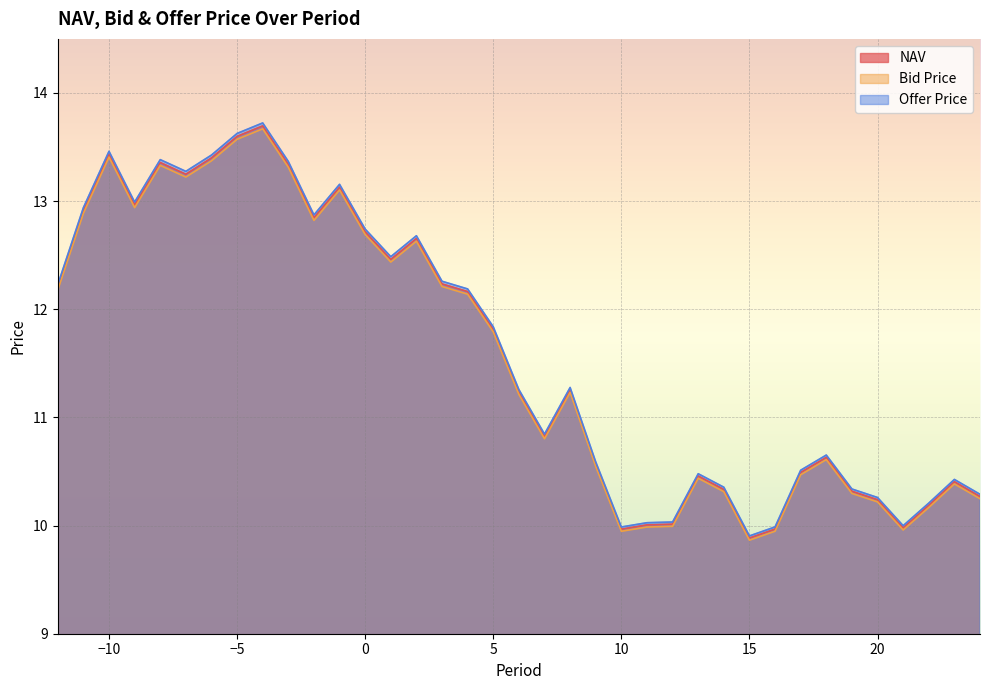

What is the average value of the Bid Price series?

11.6